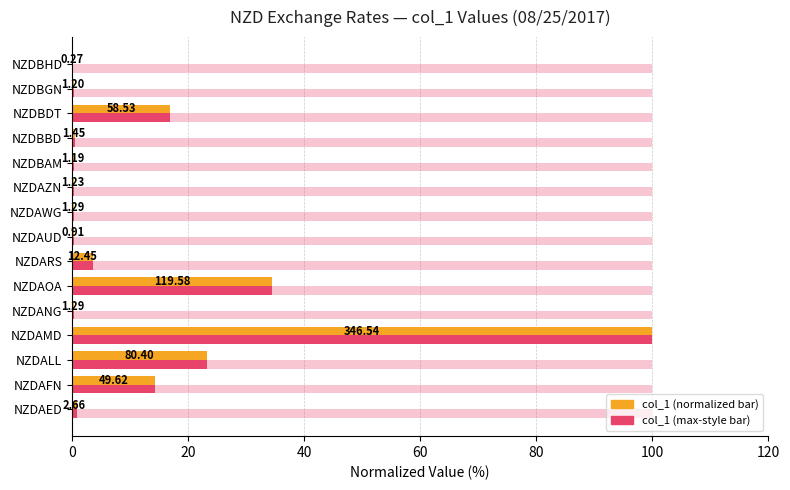

What is the value of the col_1 value (max style) bar at the 12th from the left?

0.4